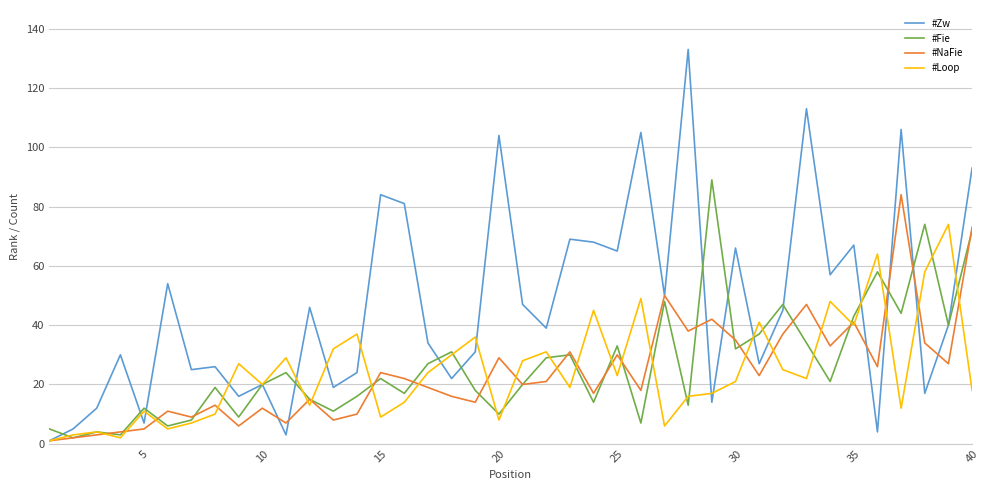

Which series has the largest total across all categories?

#Zw